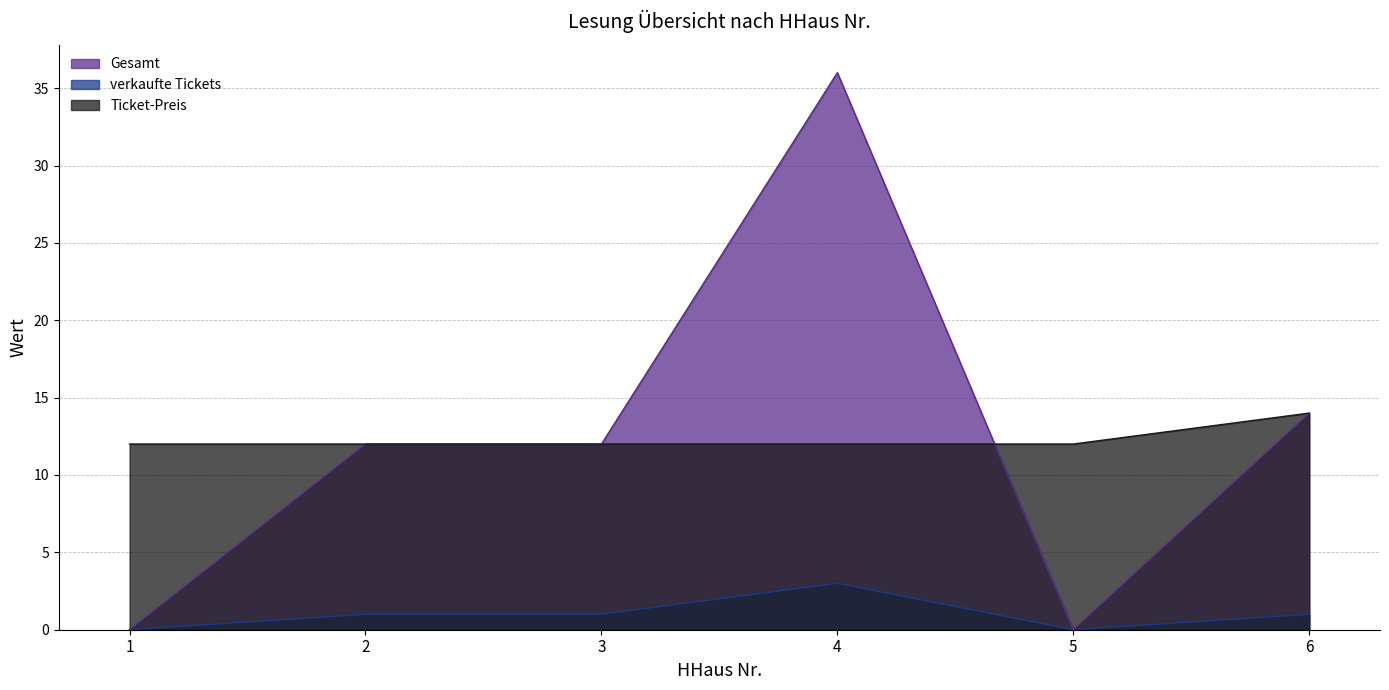

At which label does verkaufte Tickets first exceed 1?

4